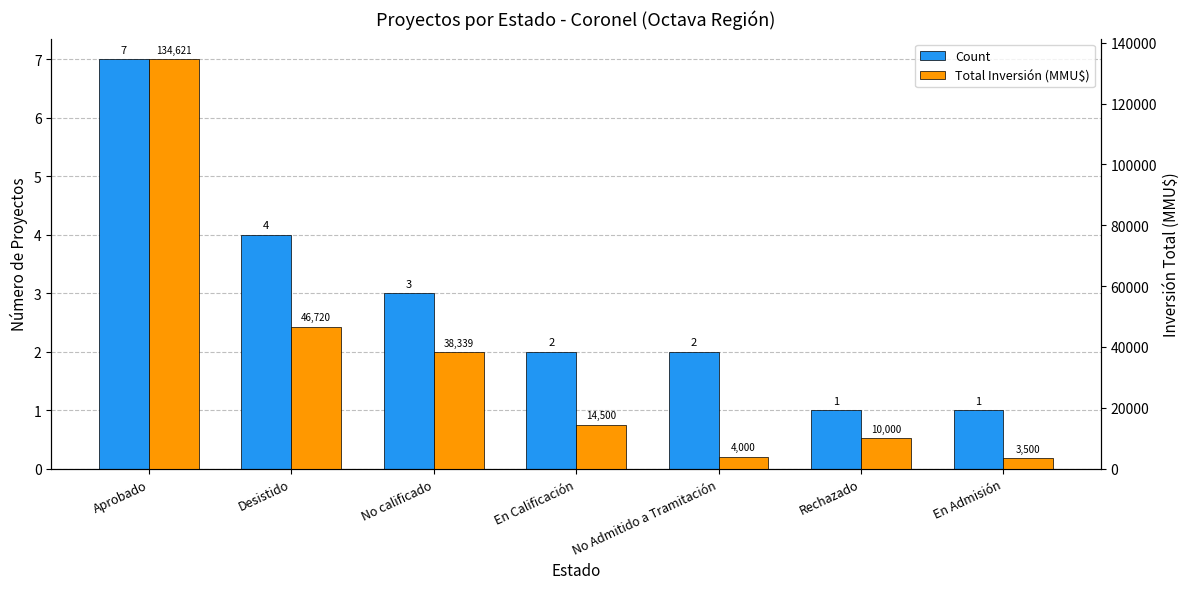

Reading left to right, transcribe all the data shown in this chart.

Count: 7	4	3	2	2	1	1
Total Inversión (MMU$): 134621	46720	38339	14500	4000	10000	3500